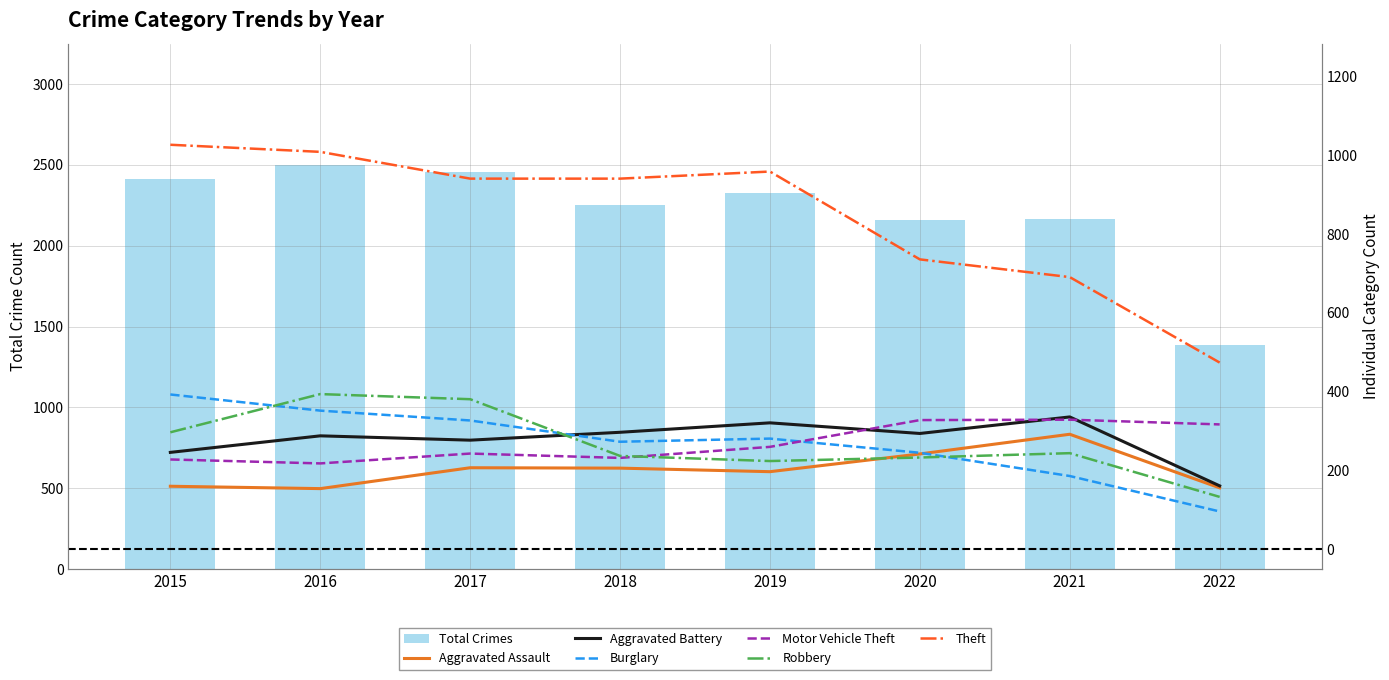

What is the sum of all Burglary values?

2153